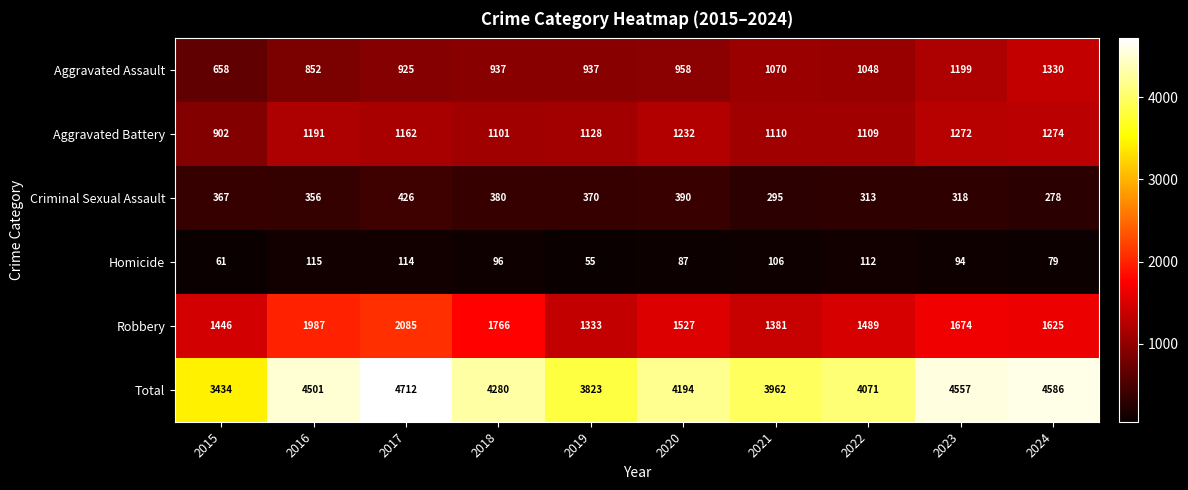

Which series has the largest total across all categories?

Total